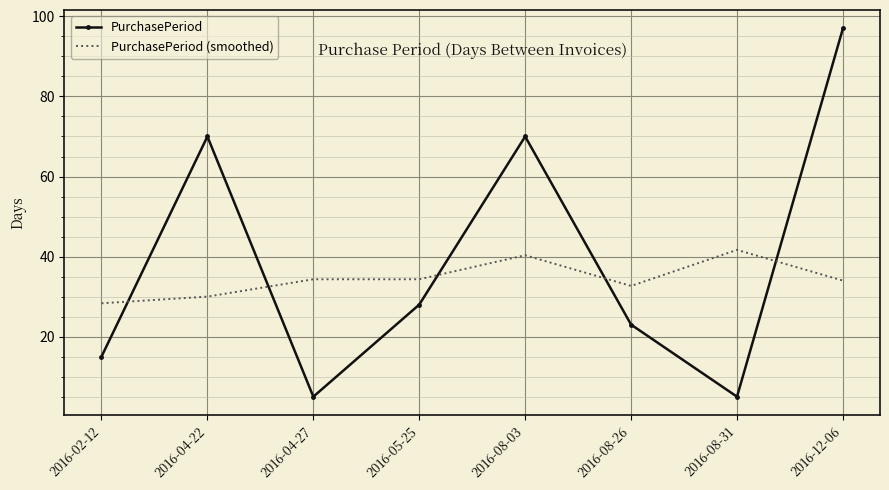

How many interior local valleys does the PurchasePeriod series have?

2